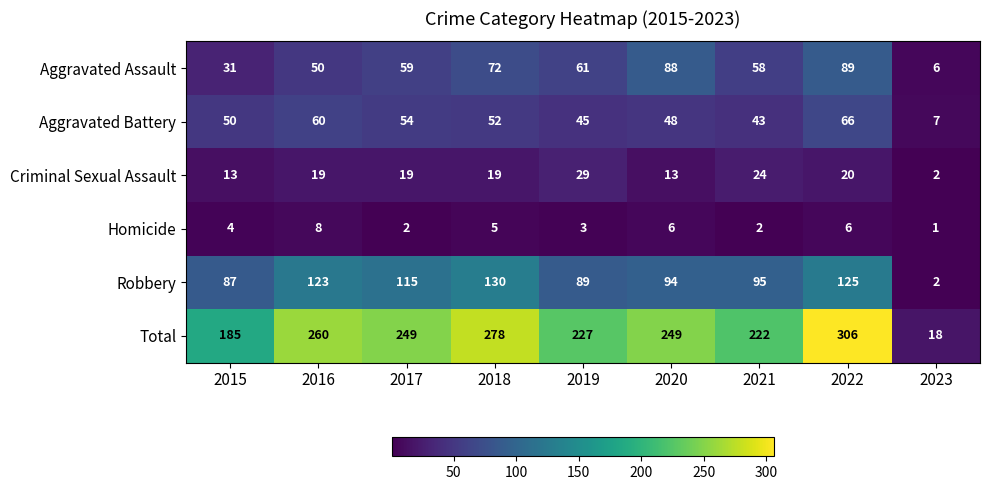

Between 2015 and 2021, which series saw the biggest shift?

Total